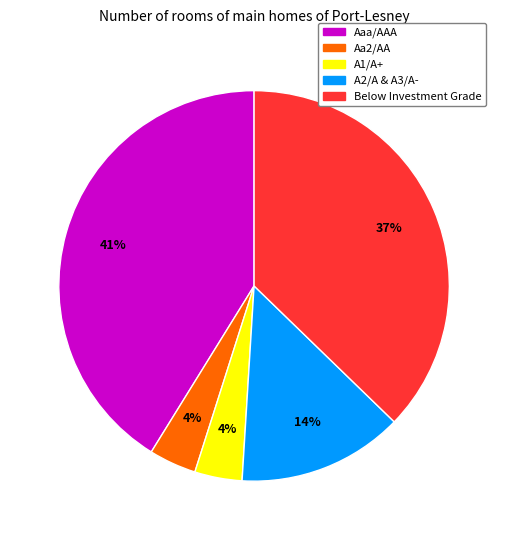

To the nearest percent, what is the average slice percentage?

20%